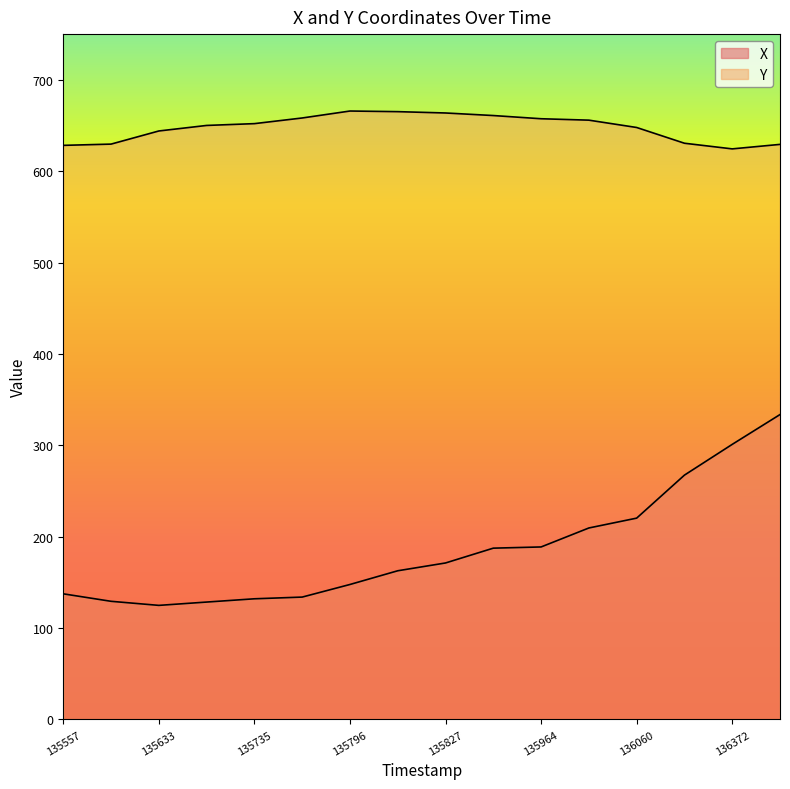

At which category is the sum across all series the highest?

15